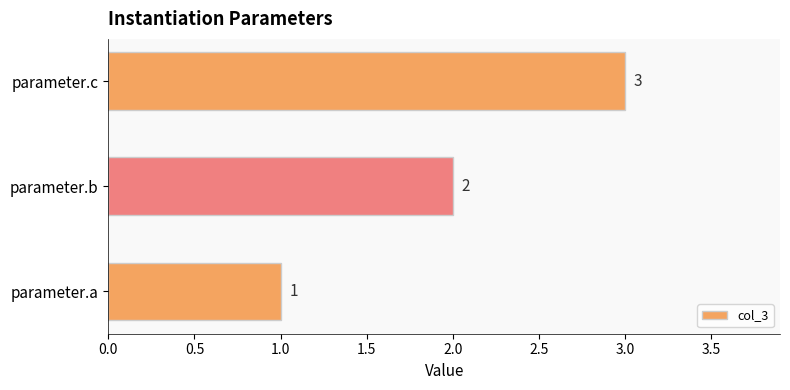

What is the change in value from parameter.b to parameter.c?

+1